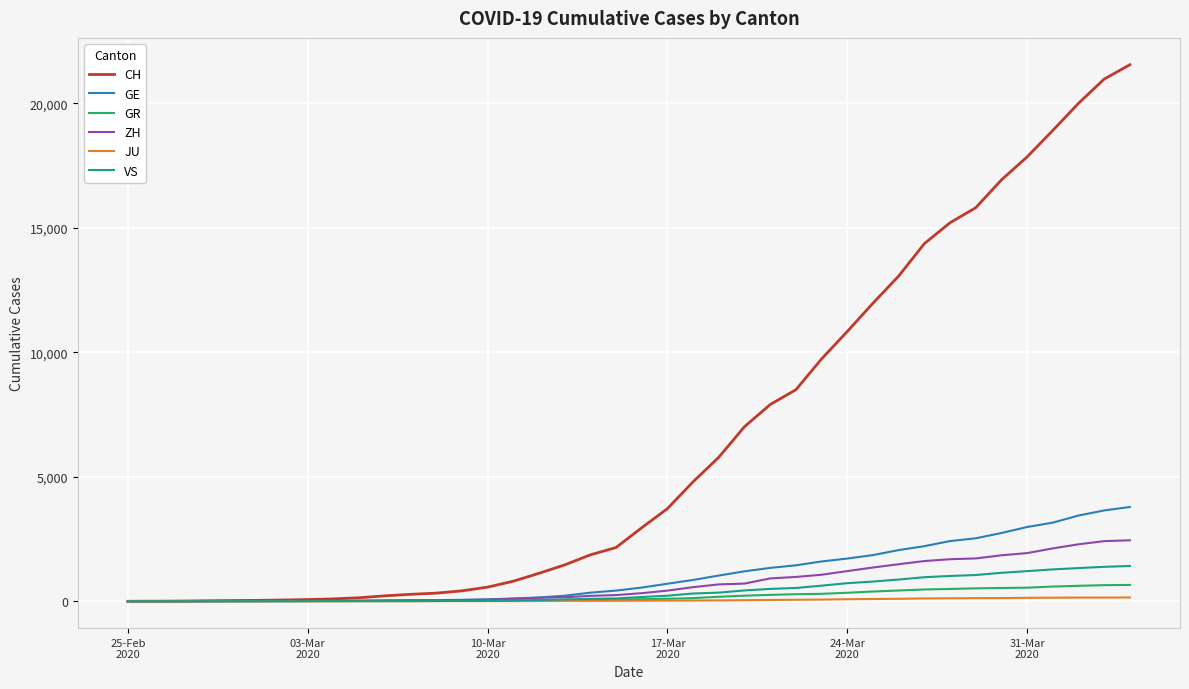

What is the maximum value for VS?

1418